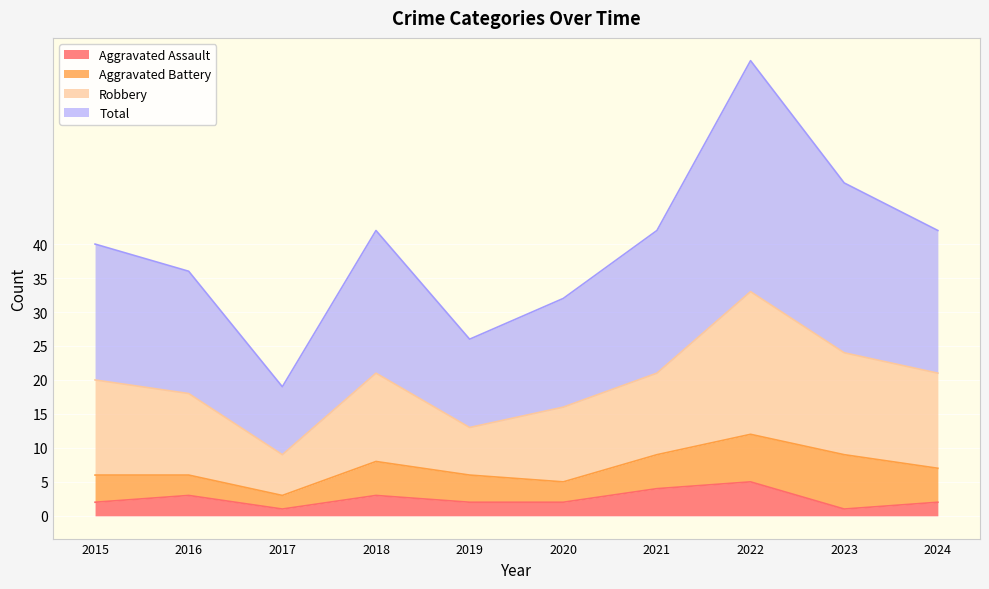

Reading left to right, extract all data points from this chart.

Aggravated Assault: 2	3	1	3	2	2	4	5	1	2
Total: 40	36	19	42	26	32	42	67	49	42